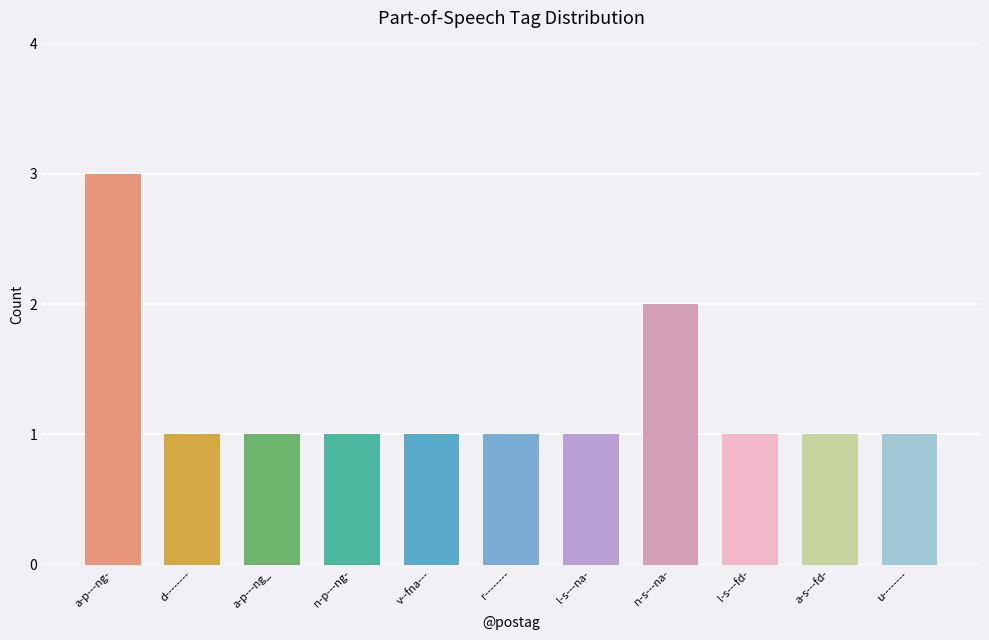

List the labels in order of value, smallest first.

d--------, a-p---ng_, n-p---ng-, v--fna---, r--------, l-s---na-, l-s---fd-, a-s---fd-, u--------, n-s---na-, a-p---ng-